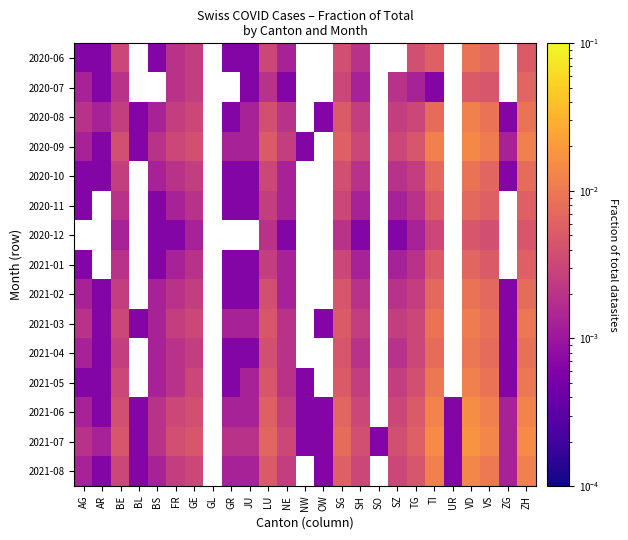

Rank the series by their maximum value, from lowest to highest.

2020-07, 2021-01, 2020-11, 2020-06, 2020-10, 2021-02, 2021-04, 2021-03, 2020-08, 2020-09, 2020-12, 2021-05, 2021-08, 2021-06, 2021-07